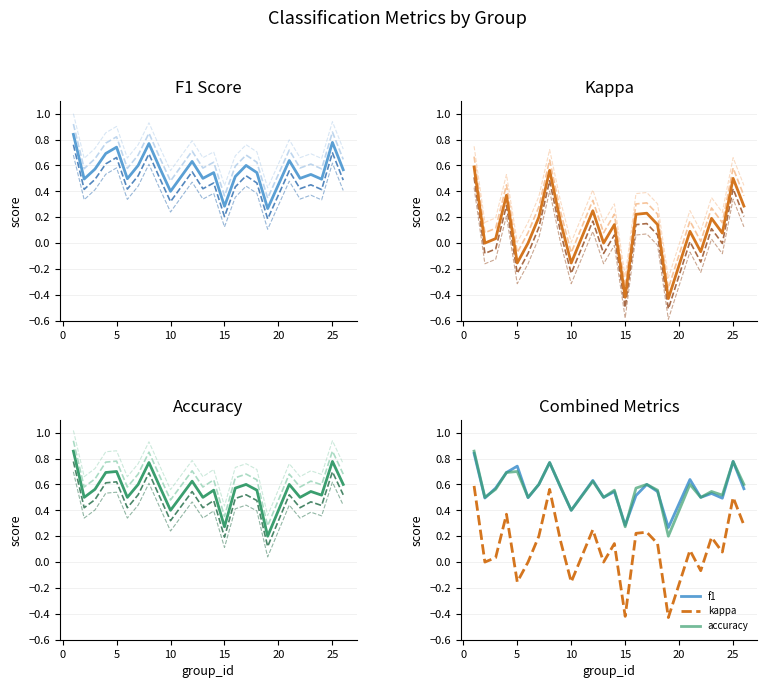

At how many categories does at least one series exceed 0?

24